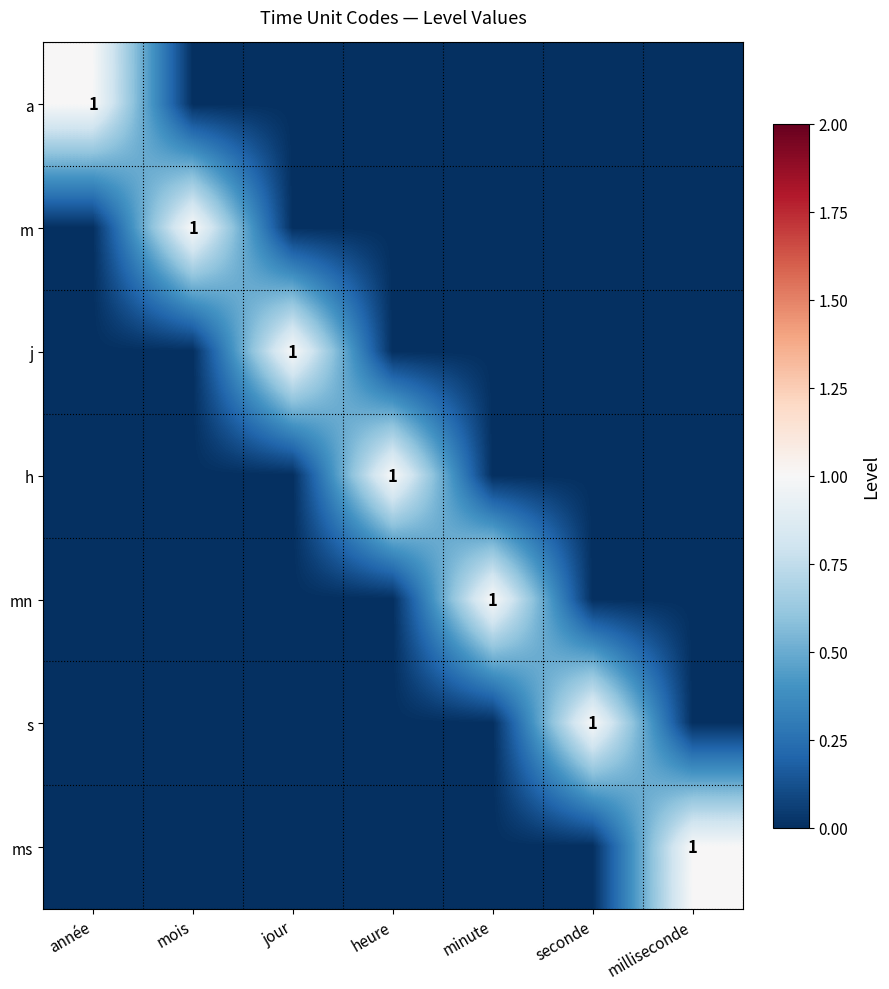

How many data points does each series have?

7